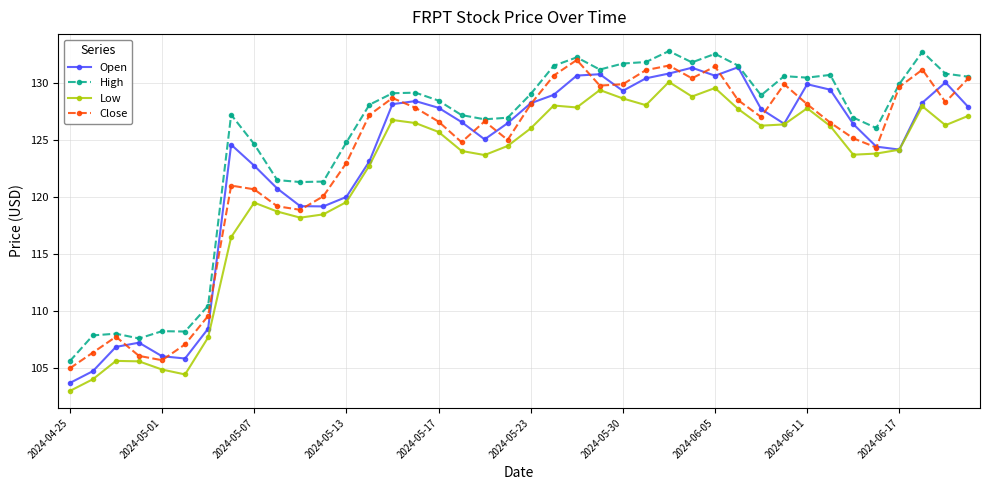

Which series has the largest total across all categories?

High